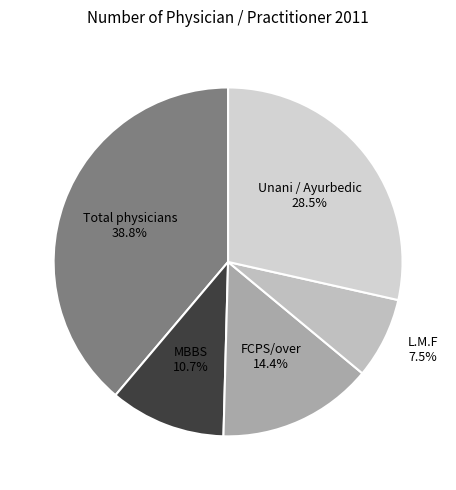

True or false: MBBS accounts for 16% of the total.

False